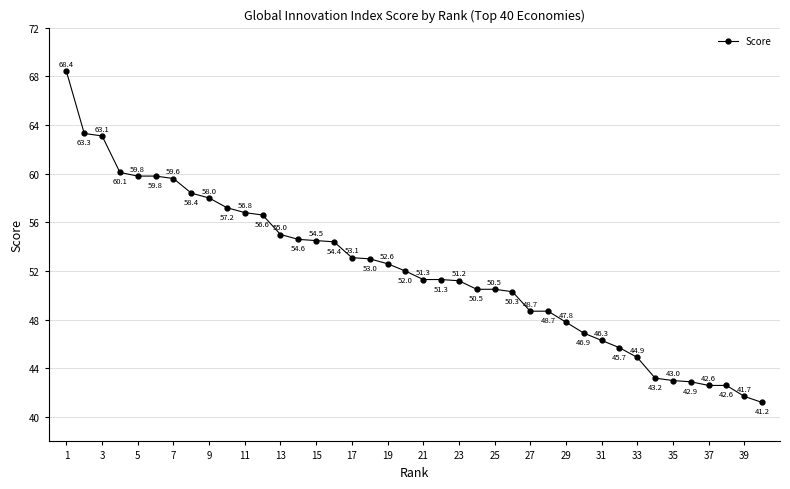

What is the difference between the maximum and minimum values?

27.2